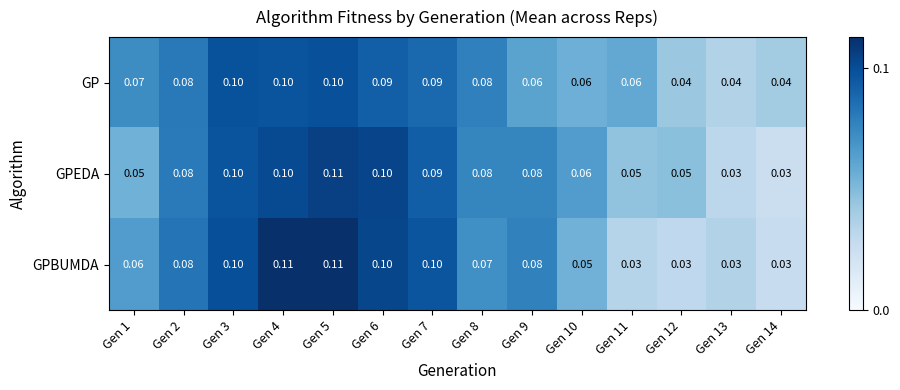

Is the value of GPEDA at Gen 1 greater than the value of GP at Gen 11?

No